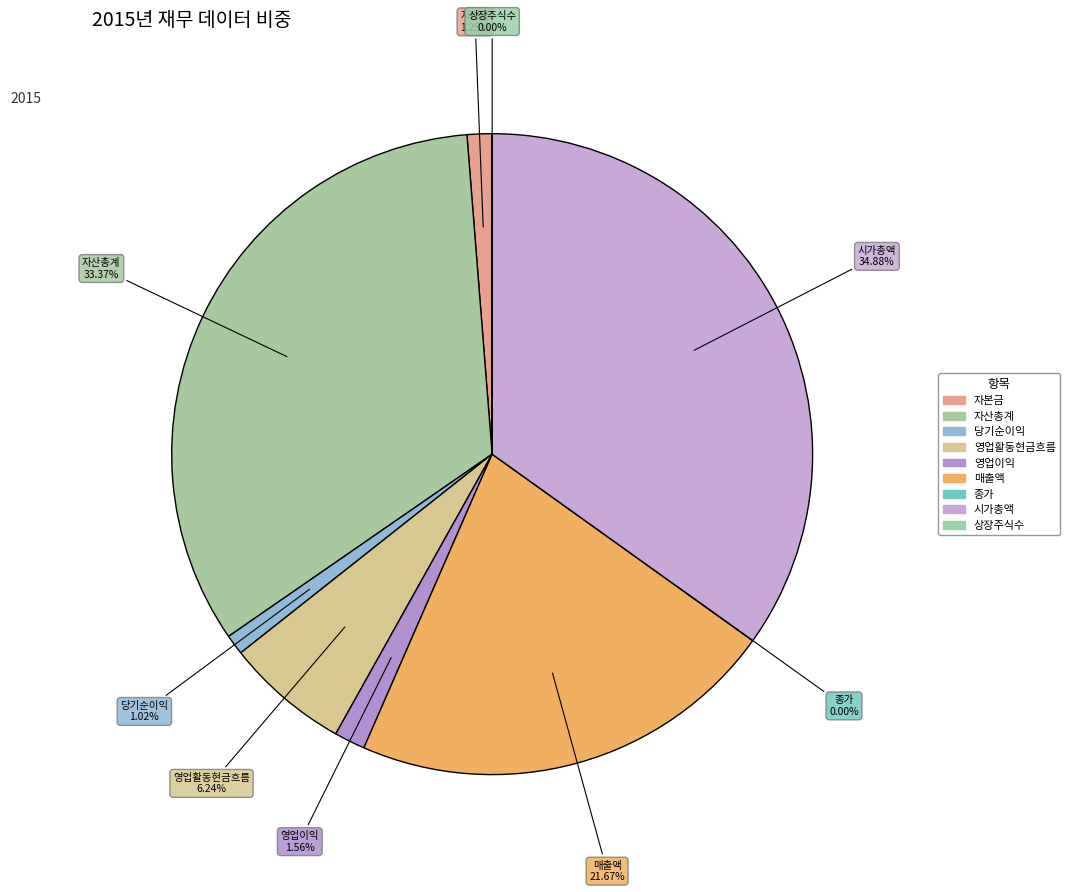

Is there a majority slice in this chart?

No